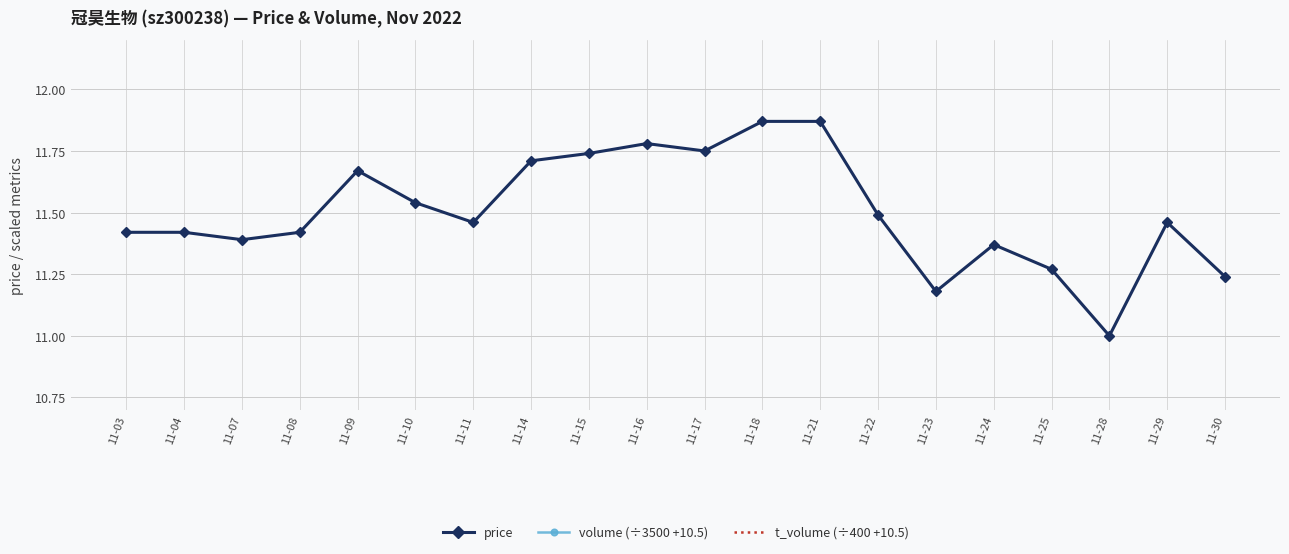

Does the chart have visible grid lines?

Yes